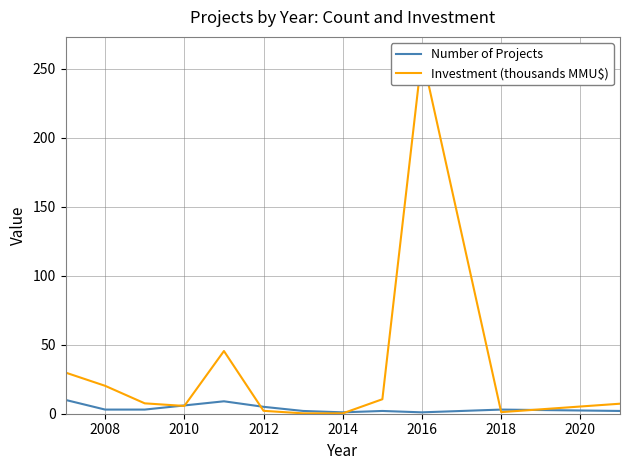

Reading right to left, extract all data points from this chart.

Number of Projects: 2.0	3.0	1.0	2.0	1.0	2.0	5.0	9.0	6.0	3.0	3.0	10.0
Investment (thousands MMU$): 7.3	1.1	260.0	10.5	0.3	0.3	2.1	45.4	5.6	7.5	20.2	29.8